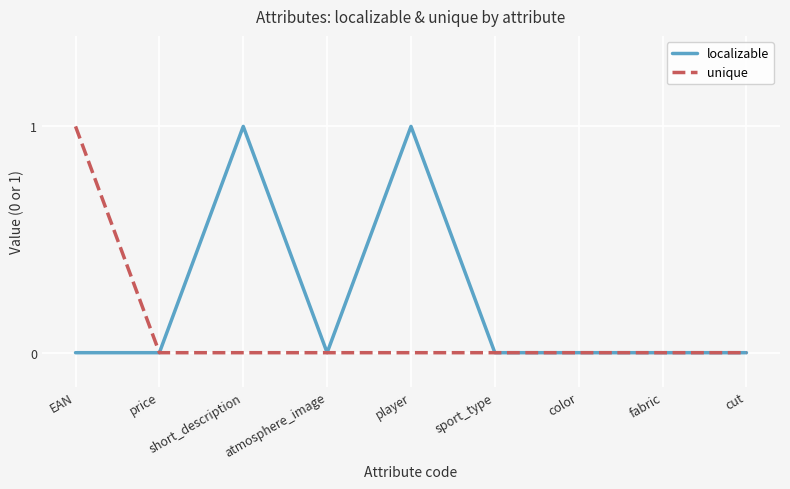

Does the chart display data point markers on the line(s)?

No